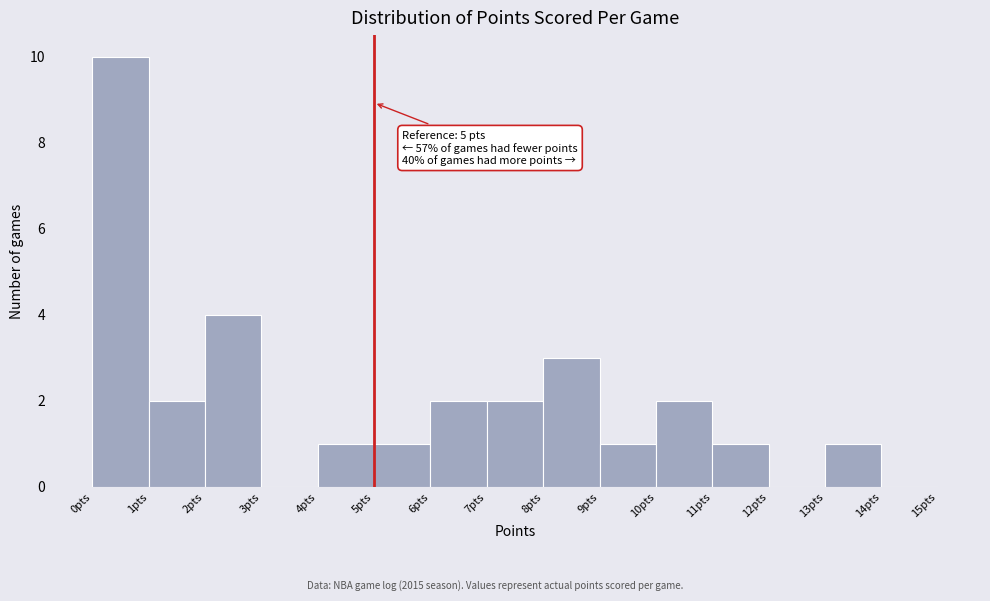

Which range on the x-axis has the tallest bar?

0 to 1